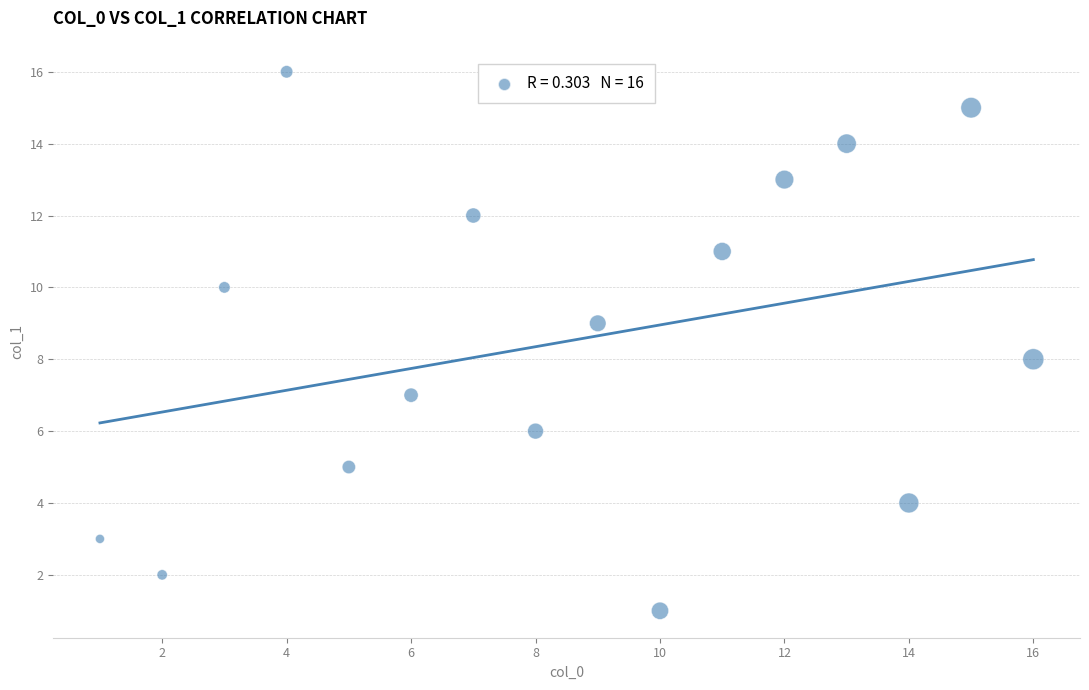

What is the range of X values (max minus min)?

15